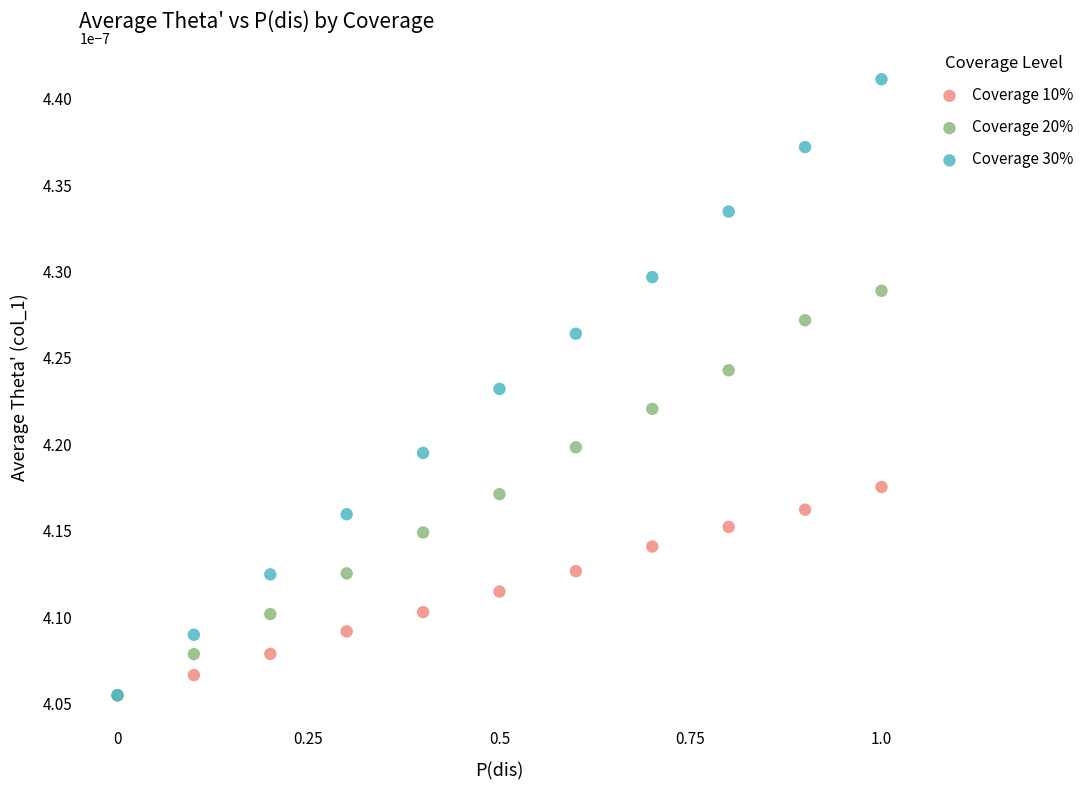

Which series has the widest spread of Y values?

Coverage 30%